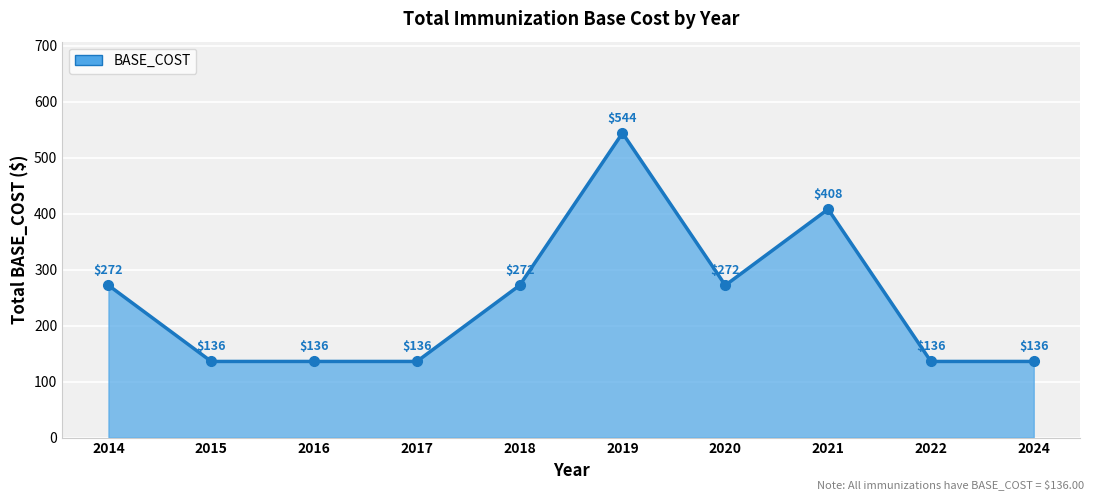

True or false: the data shows 136 at 2017.

True